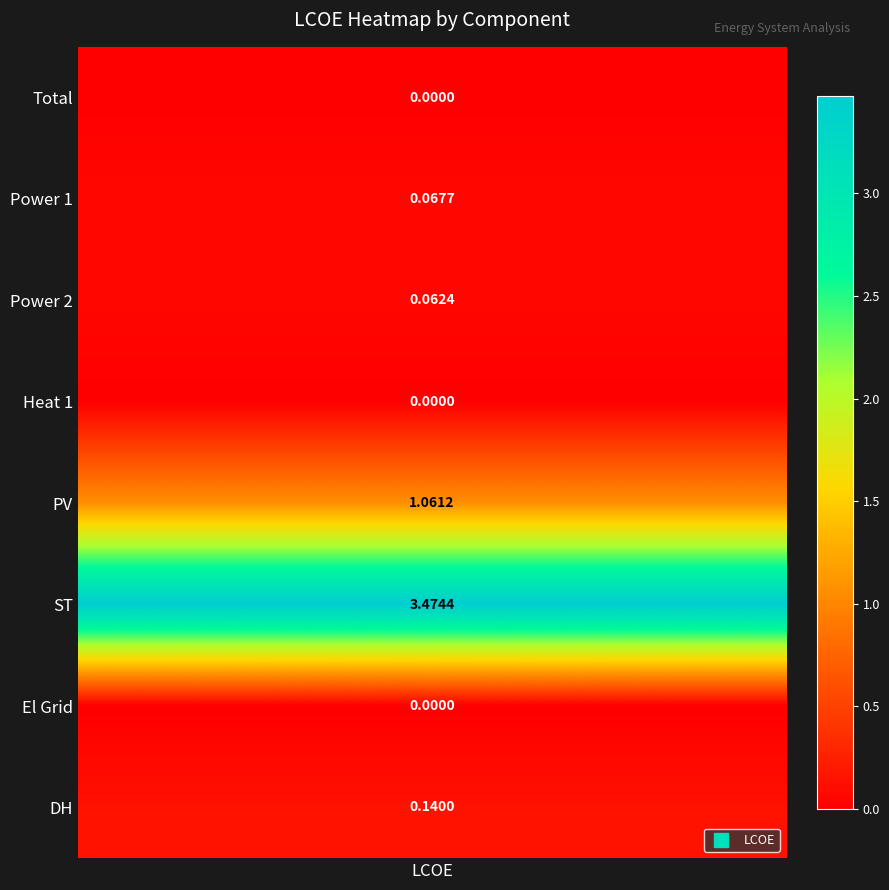

Between 2 and 6, which series saw the biggest shift?

LCOE